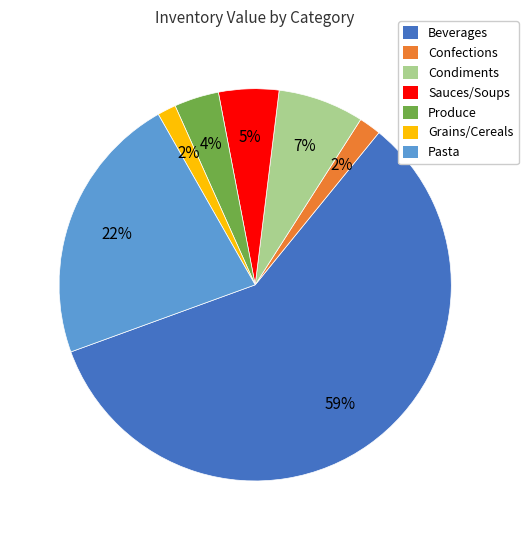

How many segments does this pie chart have?

7